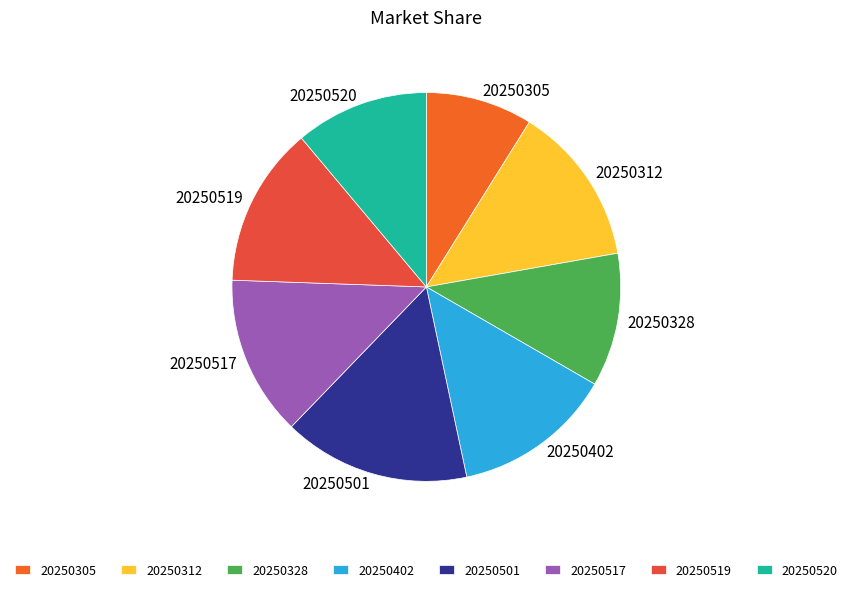

What is the smallest slice in the pie chart?

20250305